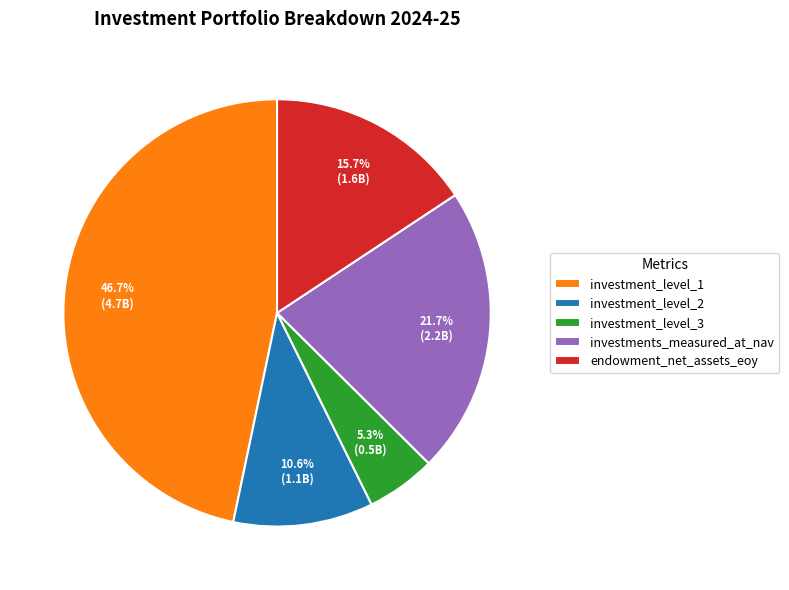

Is there a majority slice in this chart?

No